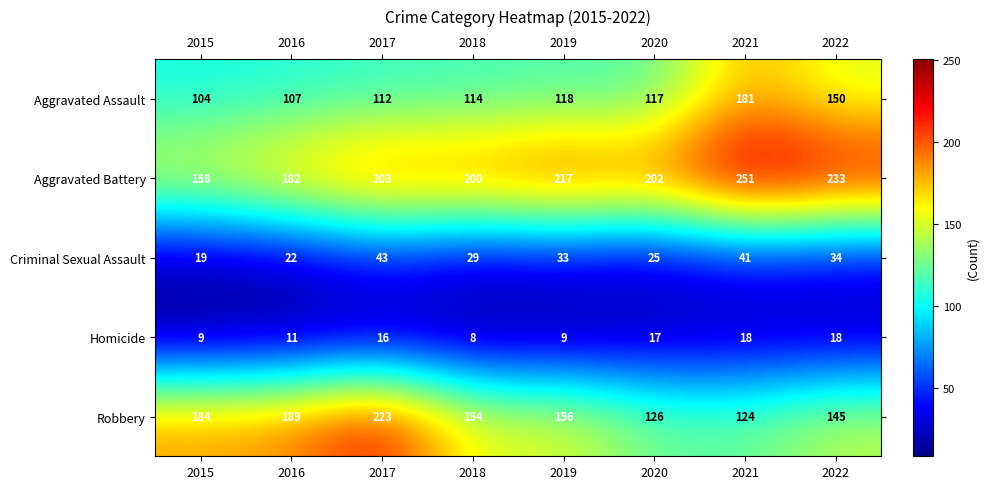

The value of Criminal Sexual Assault at 2021 is 25. True or false?

False